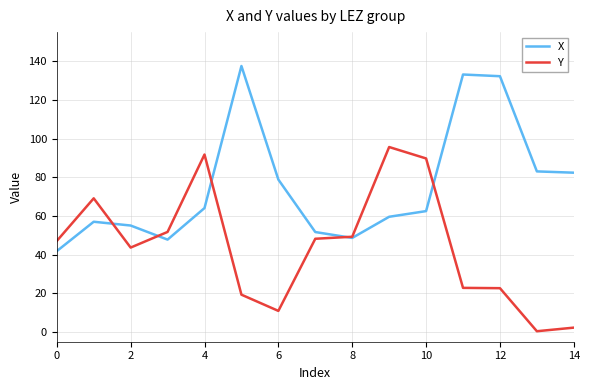

Count the number of categories in the chart.

15